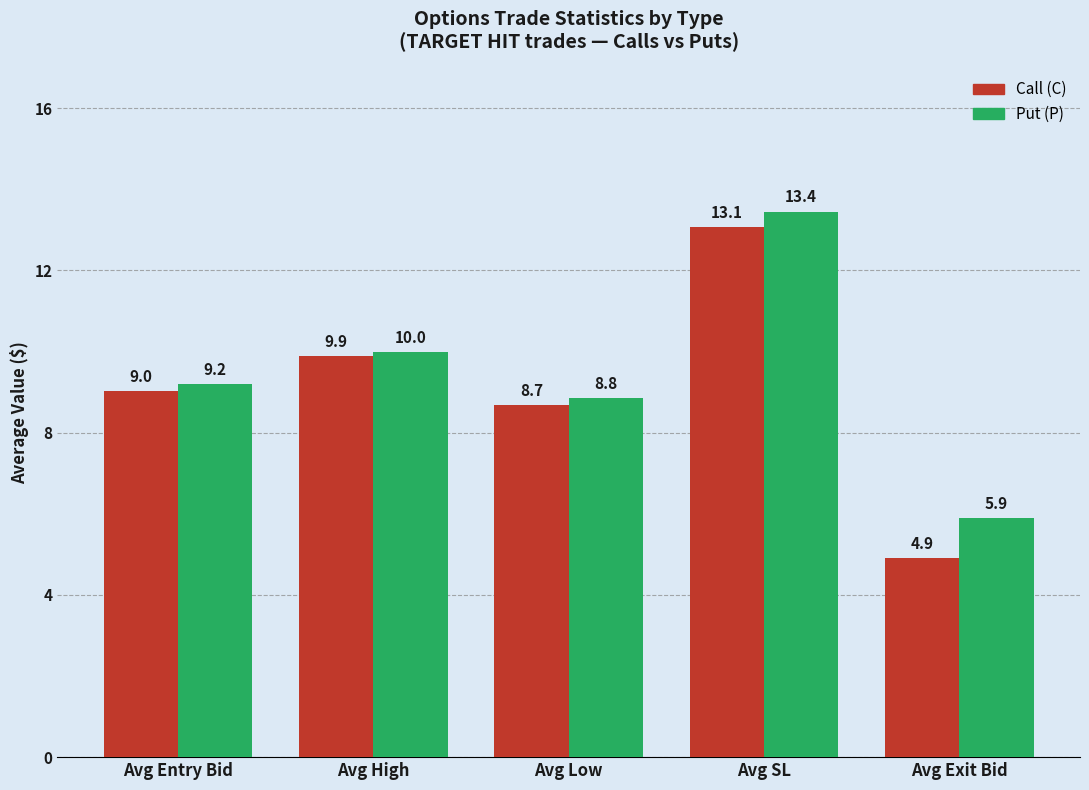

What is the average value of the Call (C) series?

9.1